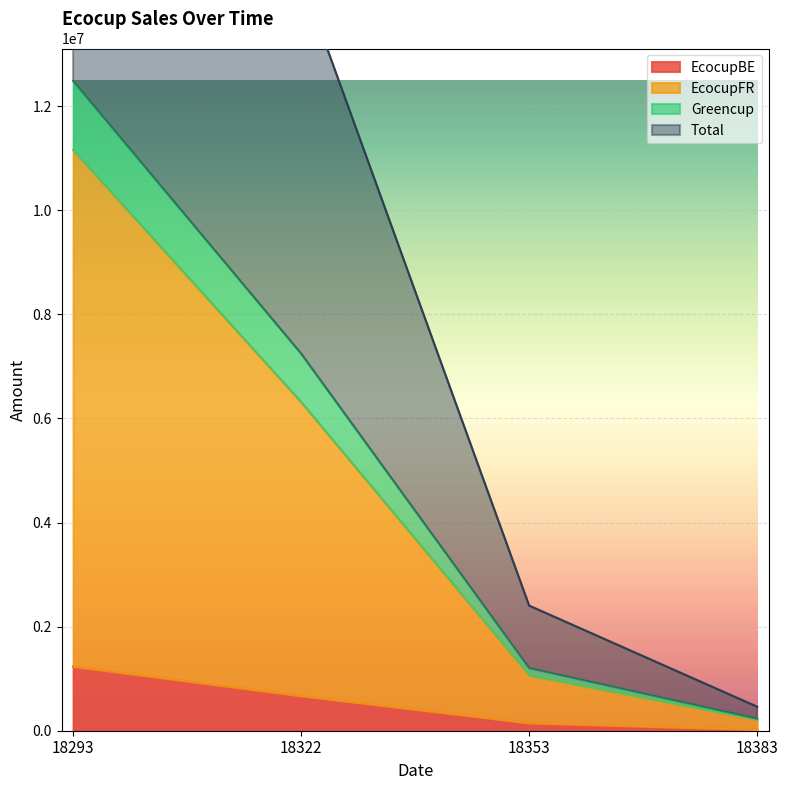

What is the difference between the second highest and minimum values in the Greencup series?

7013443.6